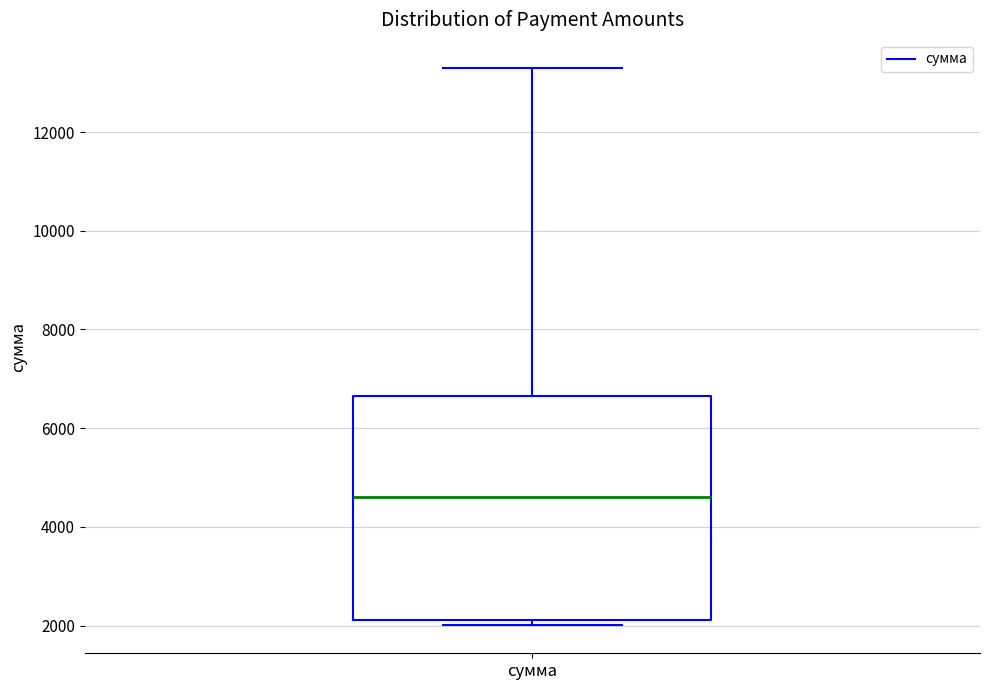

Where does the median line of the box for сумма sit on the y-axis? The values are not printed on the chart, so give them approximately, as read against the axis.

4600